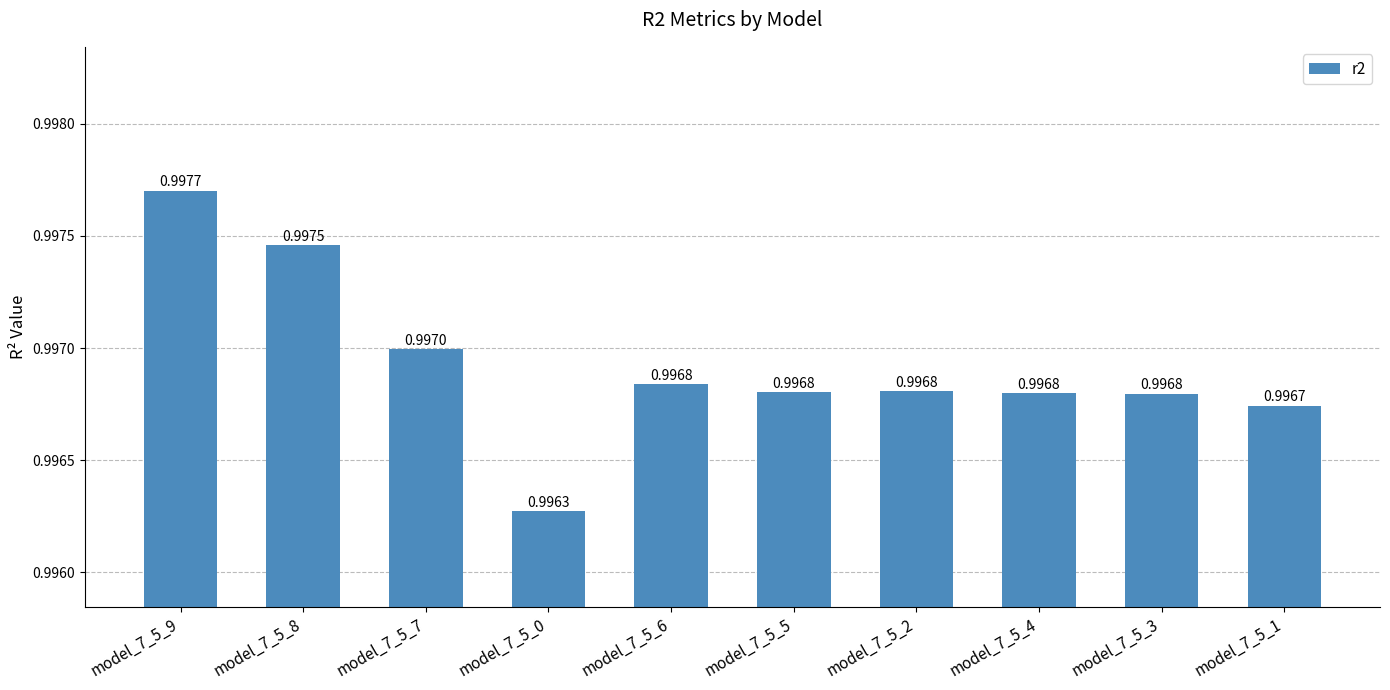

Reading left to right, transcribe all the data shown in this chart.

model_7_5_9=1.0	model_7_5_8=1.0	model_7_5_7=1.0	model_7_5_0=1.0	model_7_5_6=1.0	model_7_5_5=1.0	model_7_5_2=1.0	model_7_5_4=1.0	model_7_5_3=1.0	model_7_5_1=1.0